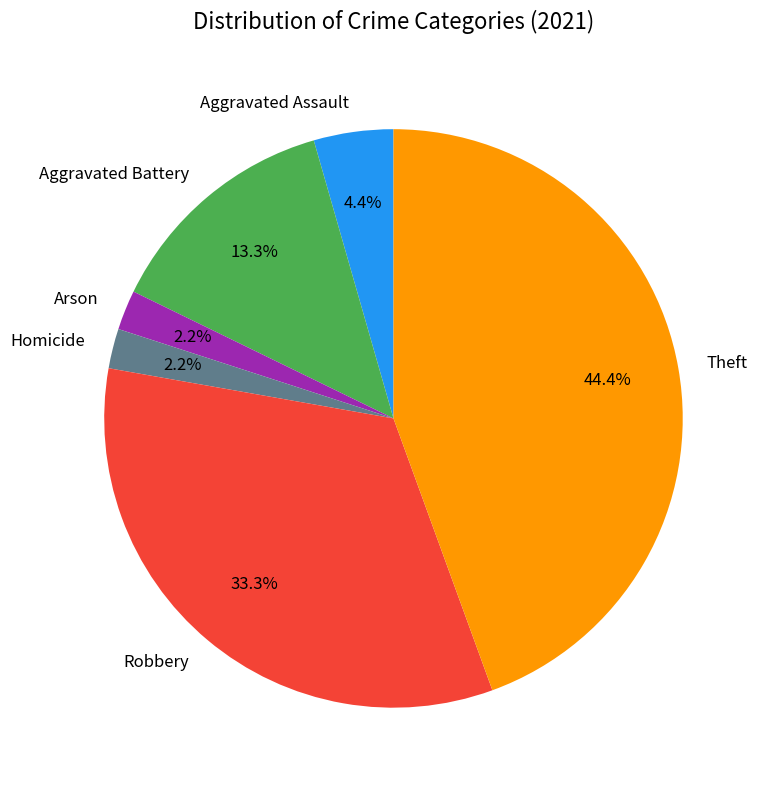

Is Arson the majority of the pie?

No